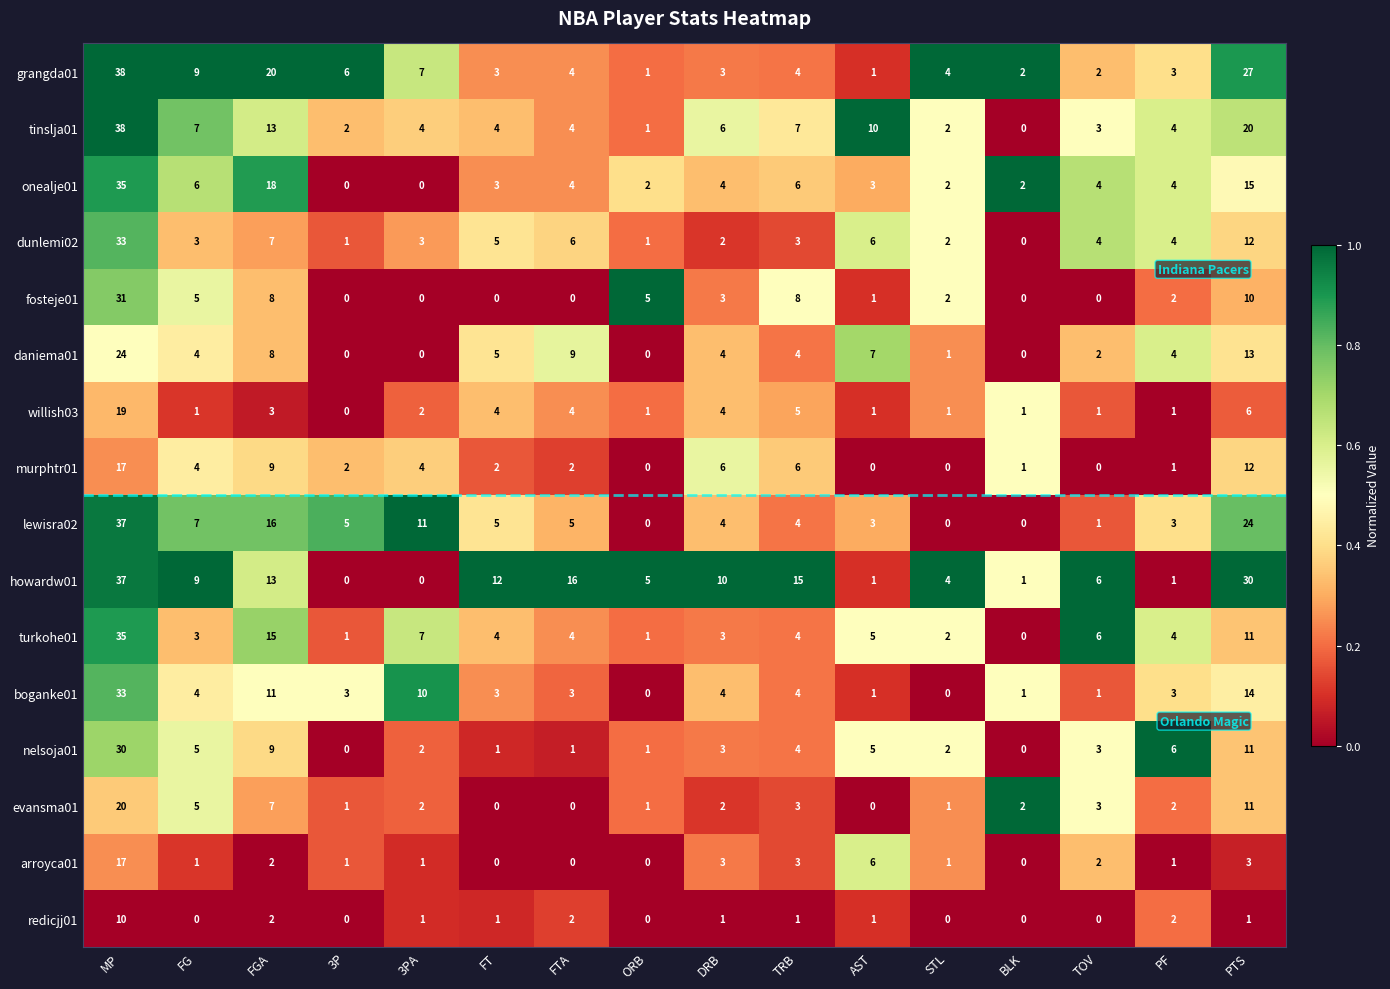

At which label is arroyca01 closest to 8?

AST